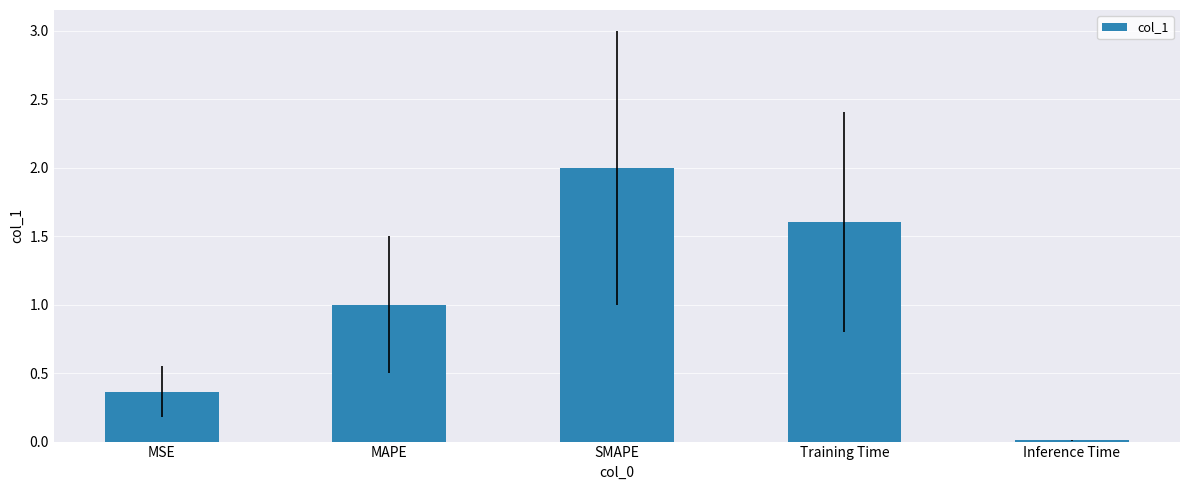

What is the change in value from MAPE to Inference Time?

-1.0